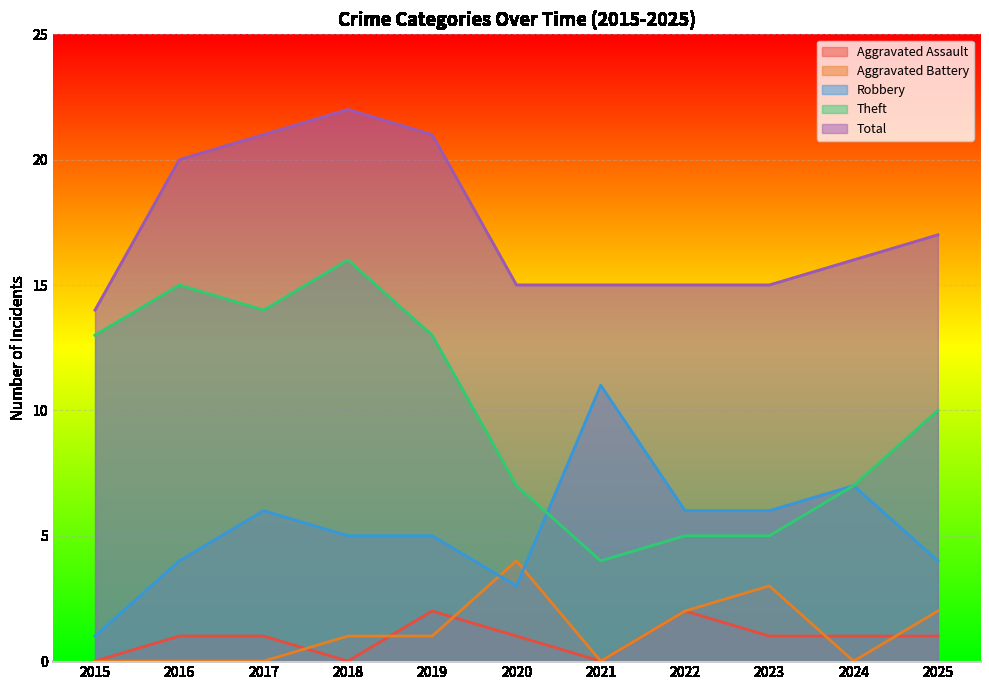

What is the approximate value of Aggravated Battery at 2020?

4